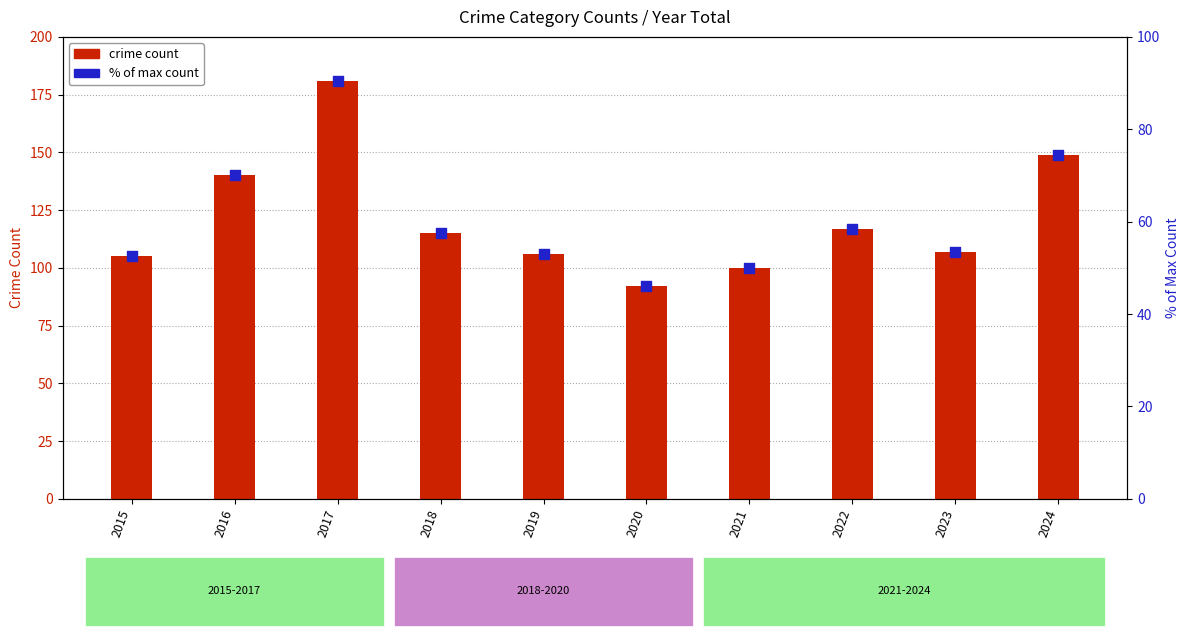

Is the value of % of max count at 2023 greater than the value of crime count at 2017?

No